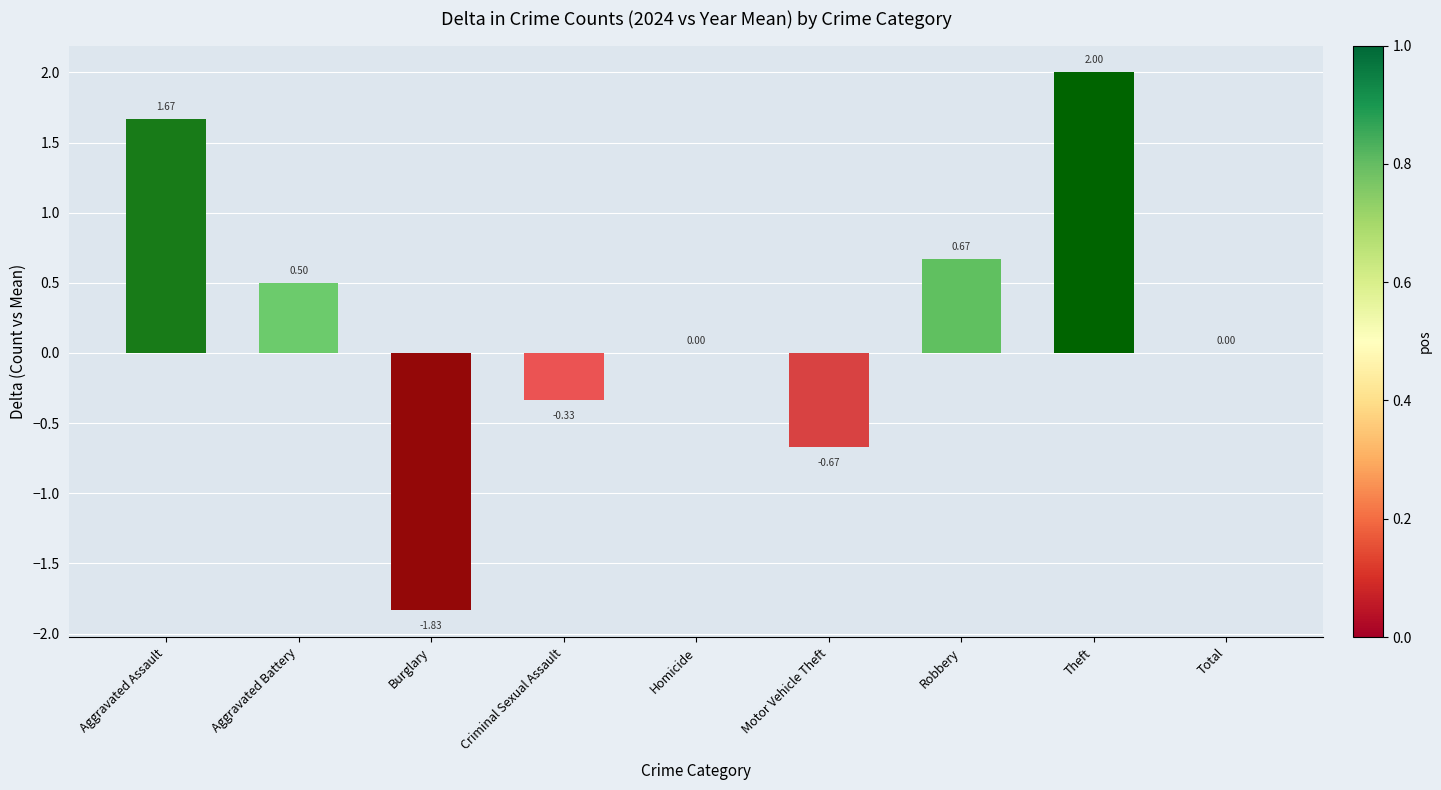

Between Theft and Motor Vehicle Theft, which is larger?

Theft